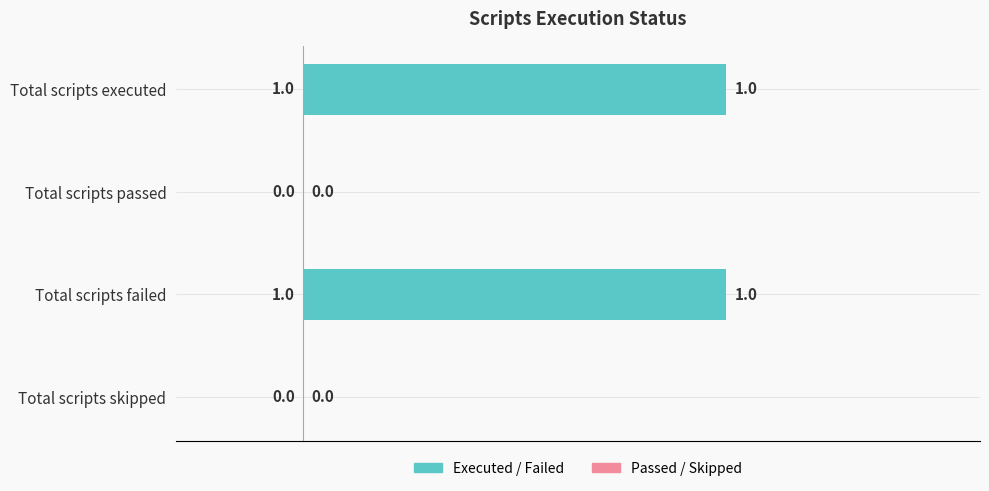

True or false: the data shows 0 at Total scripts passed.

True